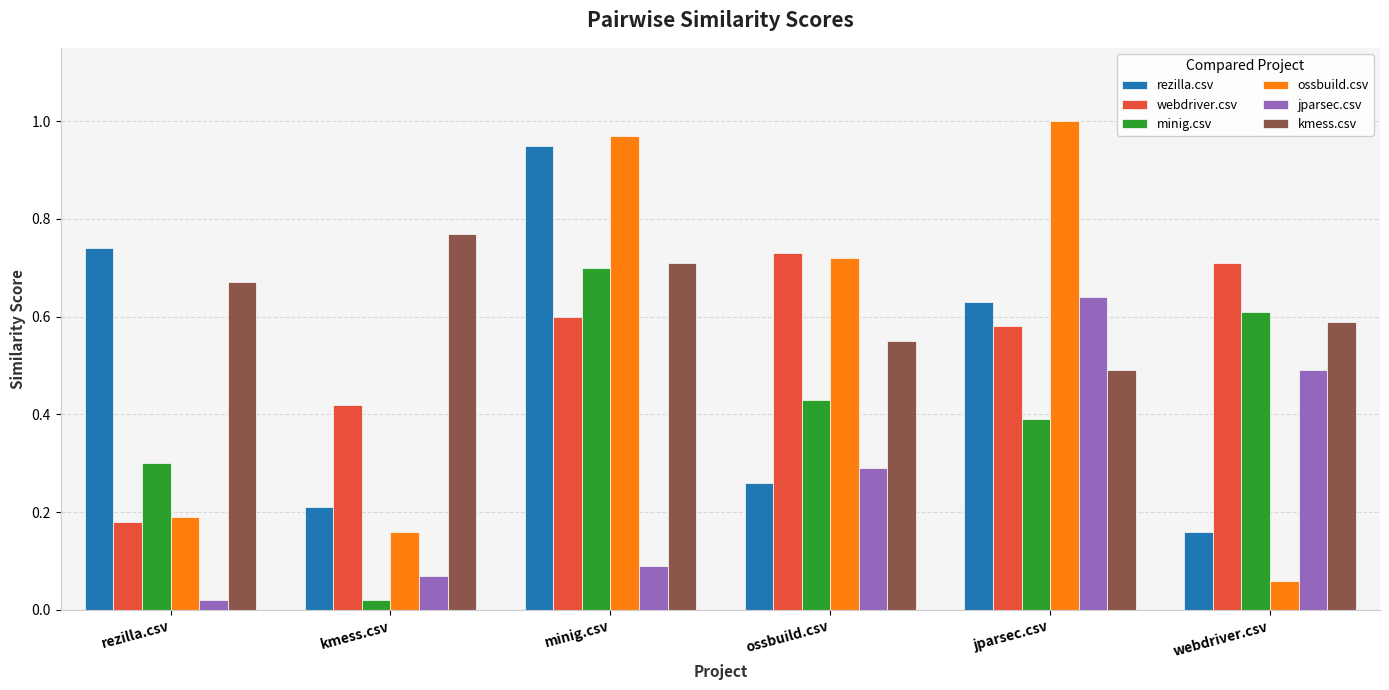

What position from the left is ossbuild.csv?

4